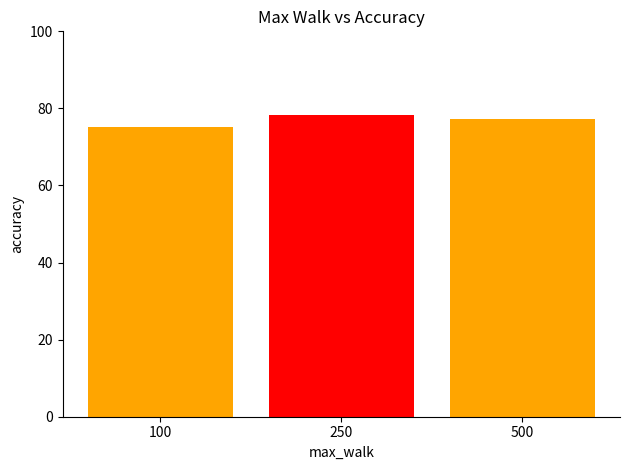

Are the bars horizontal?

No